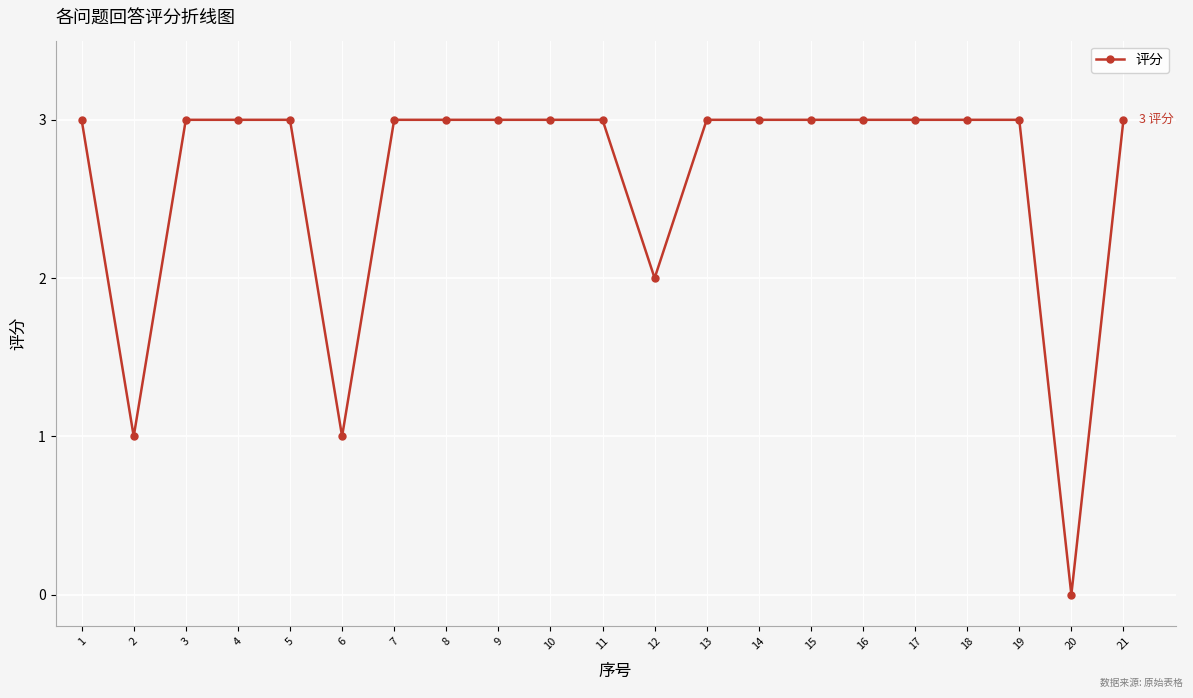

What is the maximum value shown in the chart?

3